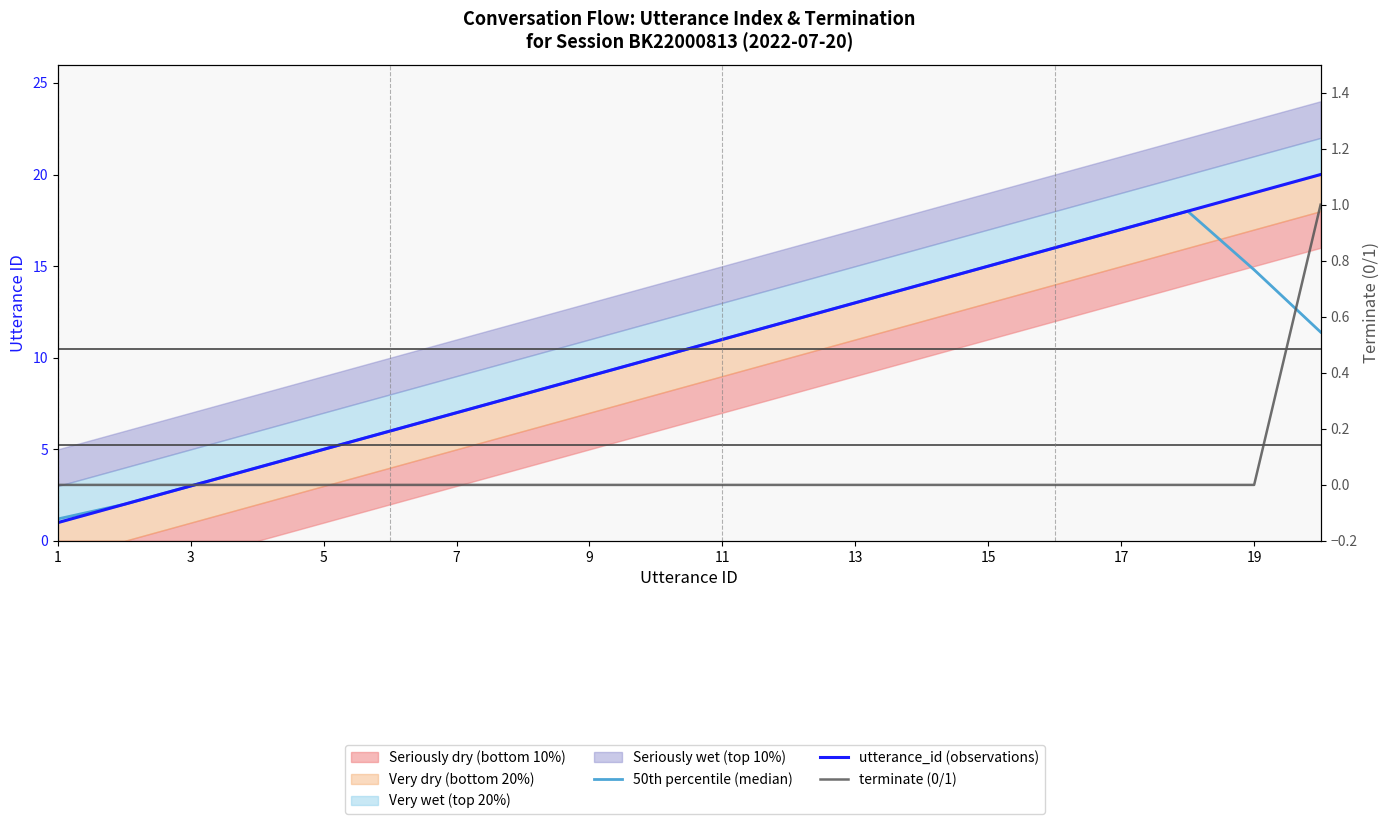

Reading left to right, list all the values displayed in this chart.

50th percentile (median): 1.2	2.0	3.0	4.0	5.0	6.0	7.0	8.0	9.0	10.0	11.0	12.0	13.0	14.0	15.0	16.0	17.0	18.0	14.8	11.4
utterance_id (observations): 1.0	2.0	3.0	4.0	5.0	6.0	7.0	8.0	9.0	10.0	11.0	12.0	13.0	14.0	15.0	16.0	17.0	18.0	19.0	20.0
terminate (0/1): 0.0	0.0	0.0	0.0	0.0	0.0	0.0	0.0	0.0	0.0	0.0	0.0	0.0	0.0	0.0	0.0	0.0	0.0	0.0	1.0